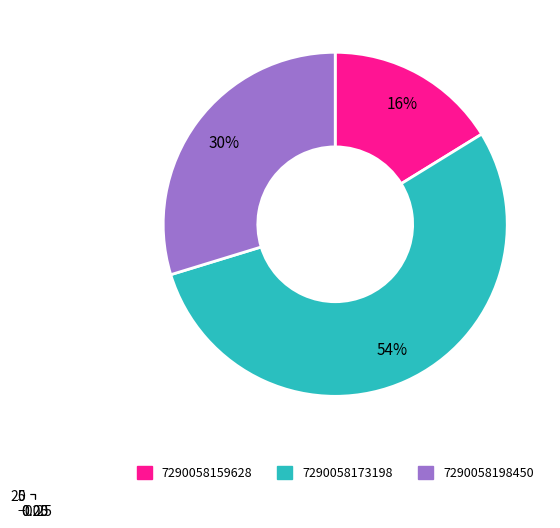

To the nearest percent, what is the difference between the largest and smallest slice percentages?

38%